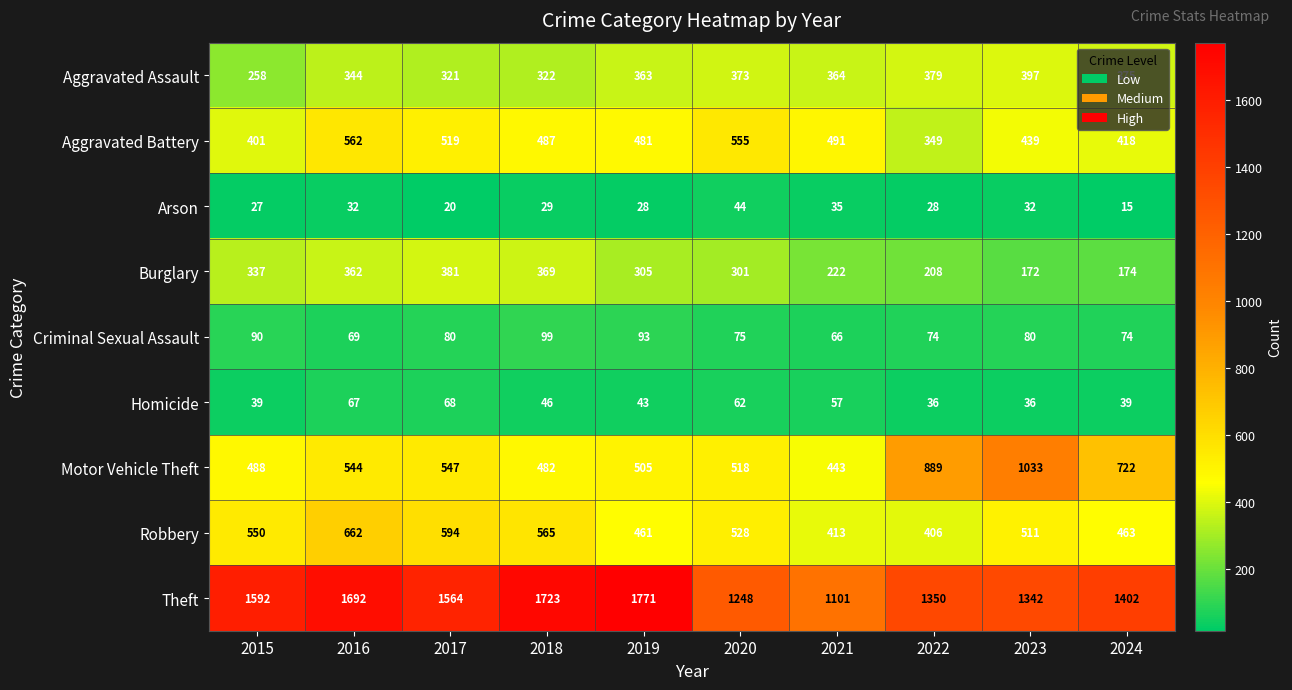

At which label is Arson closest to 29?

2018